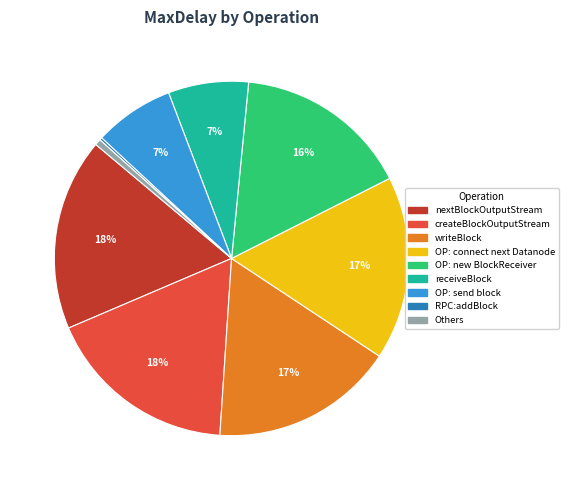

To the nearest percent, what percentage of the pie is writeBlock?

17%